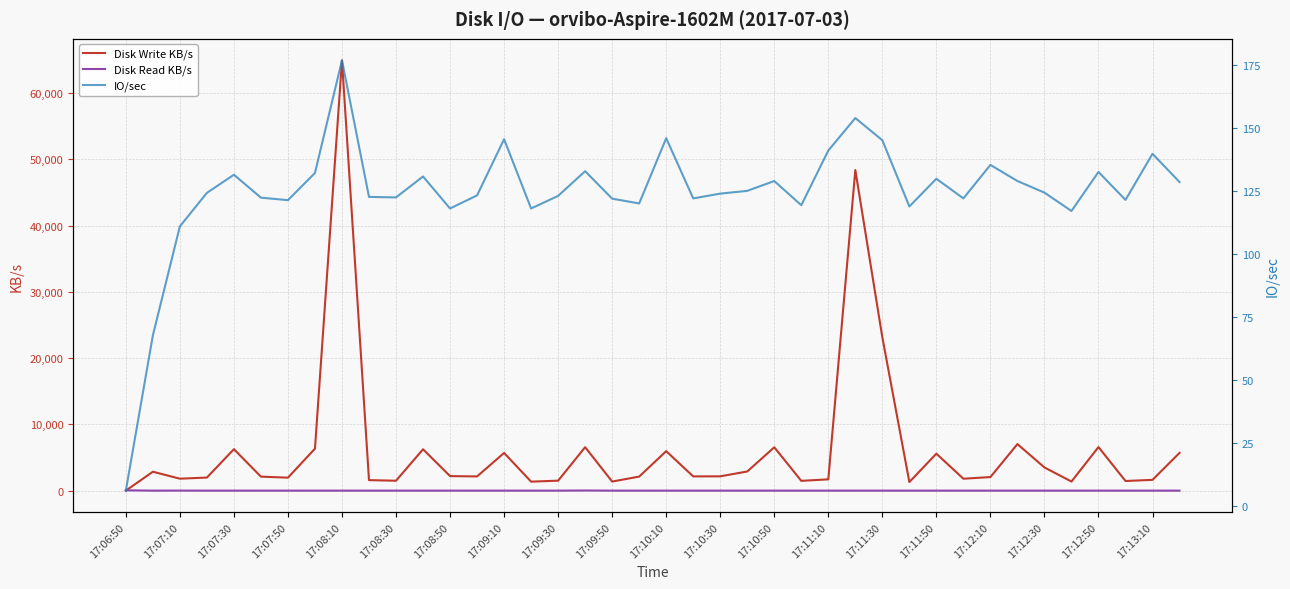

Which category has the highest value in the Disk Write KB/s series?

17:08:10